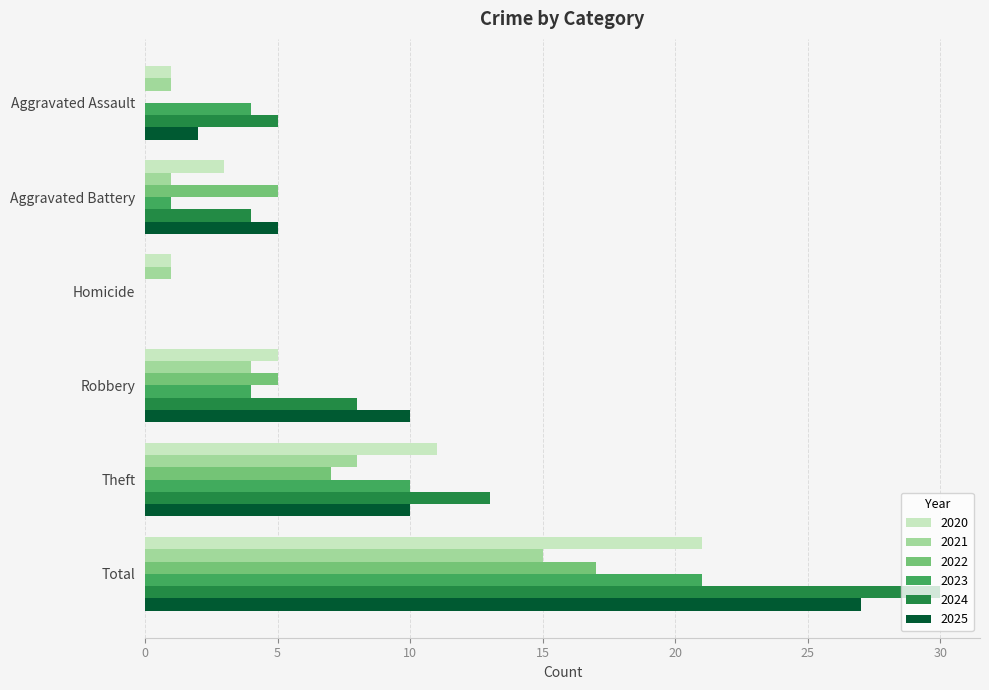

Which series has the widest spread of values?

2024